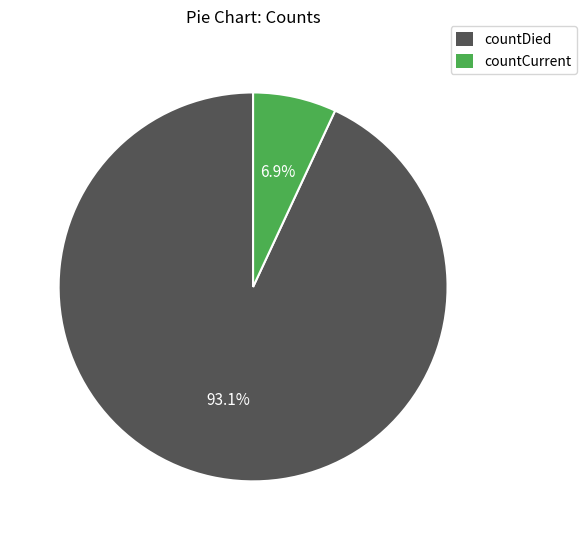

Rank the categories by value from lowest to highest.

countCurrent, countDied